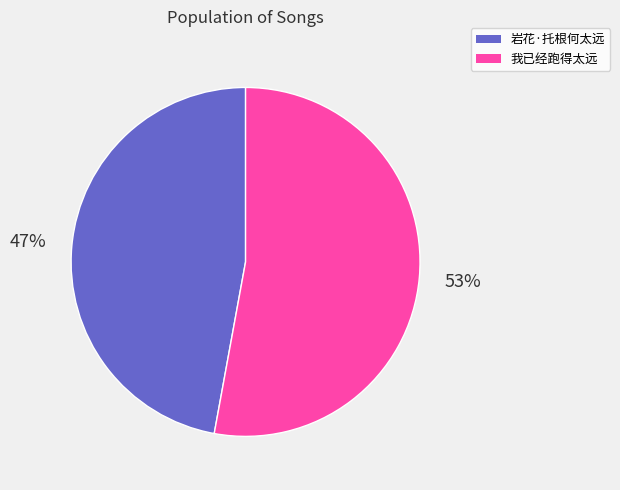

Which category has the biggest portion of the pie?

我已经跑得太远